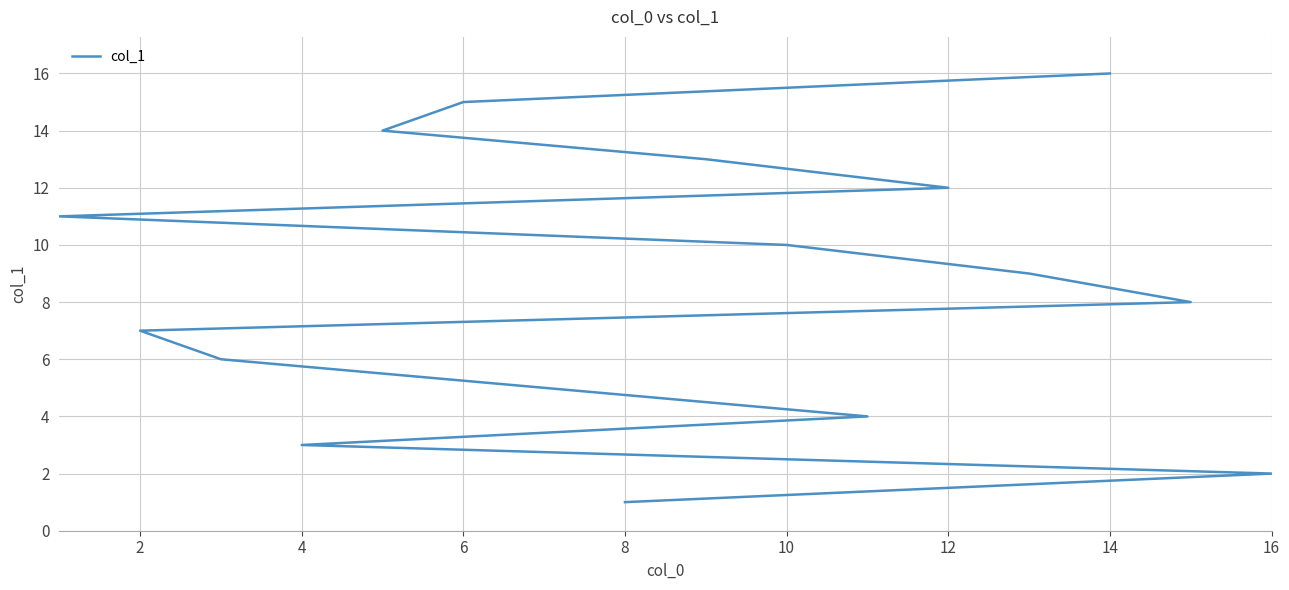

True or false: the data shows 6 at 10.

False